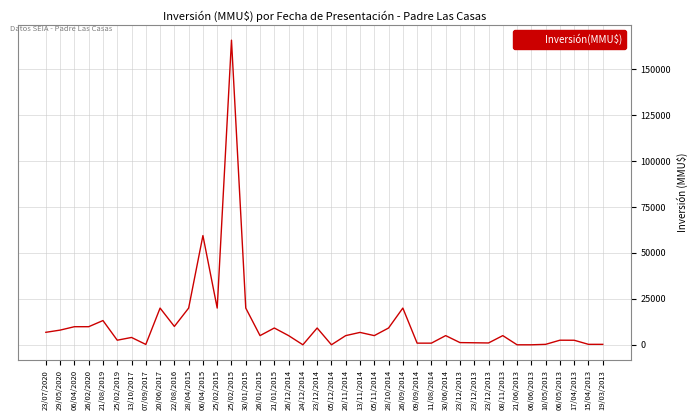

What is the sum of the values at 25/02/2015 and 30/06/2014?

25000